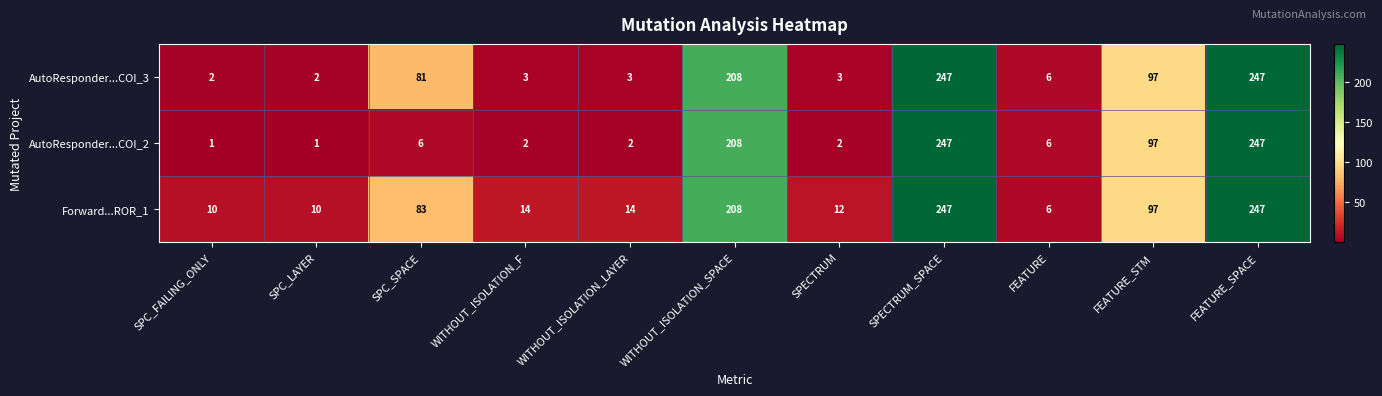

At how many categories does at least one series exceed 91?

4